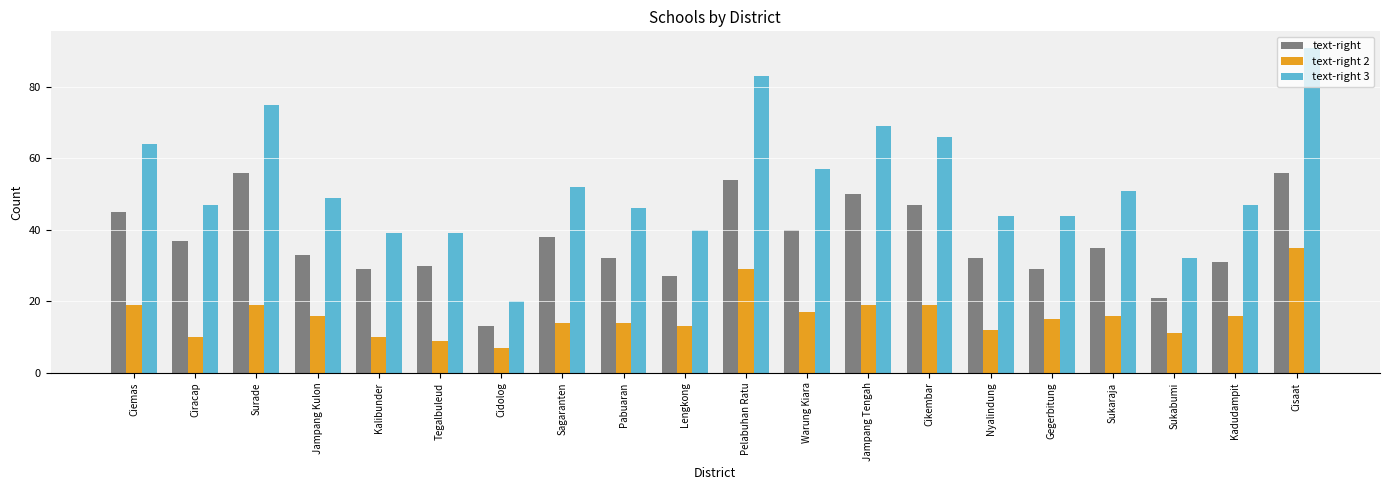

What is the total value across all series at Kalibunder?

78